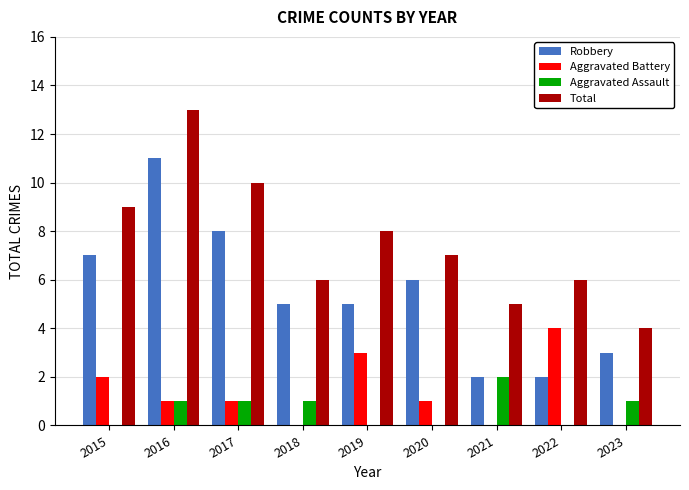

Does the chart contain stacked bars?

No